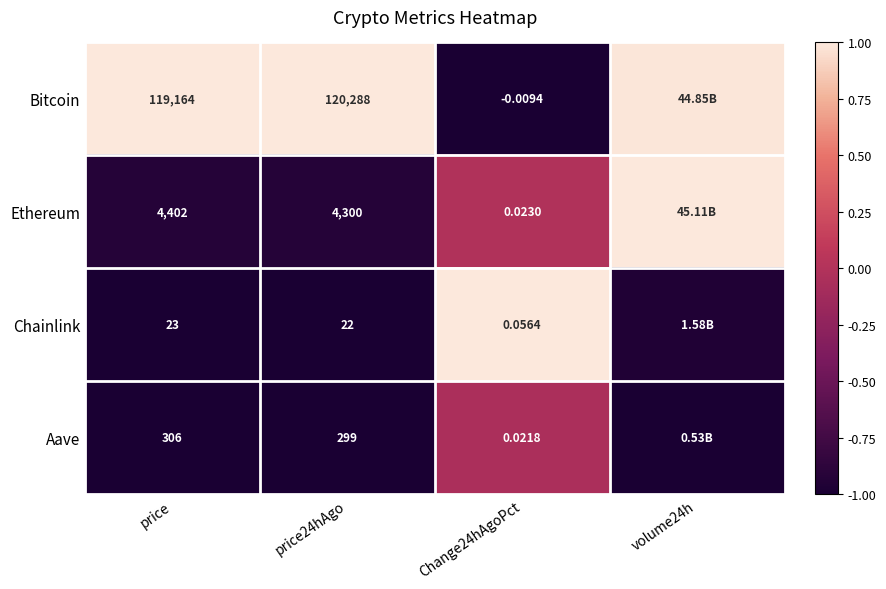

At price, list the series in order from largest to smallest.

Bitcoin, Ethereum, Aave, Chainlink